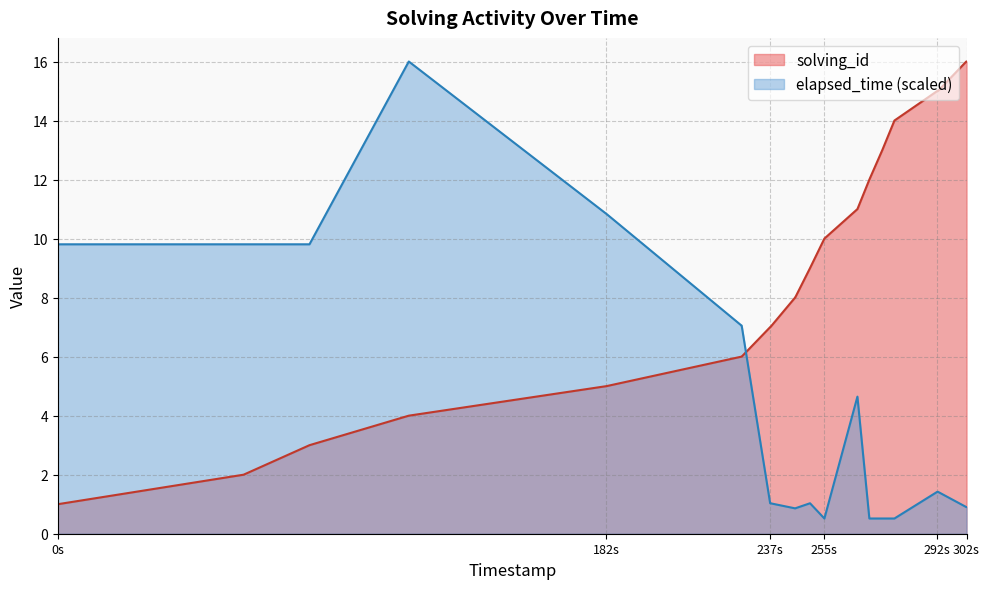

What is the maximum value shown in the chart?

16.0